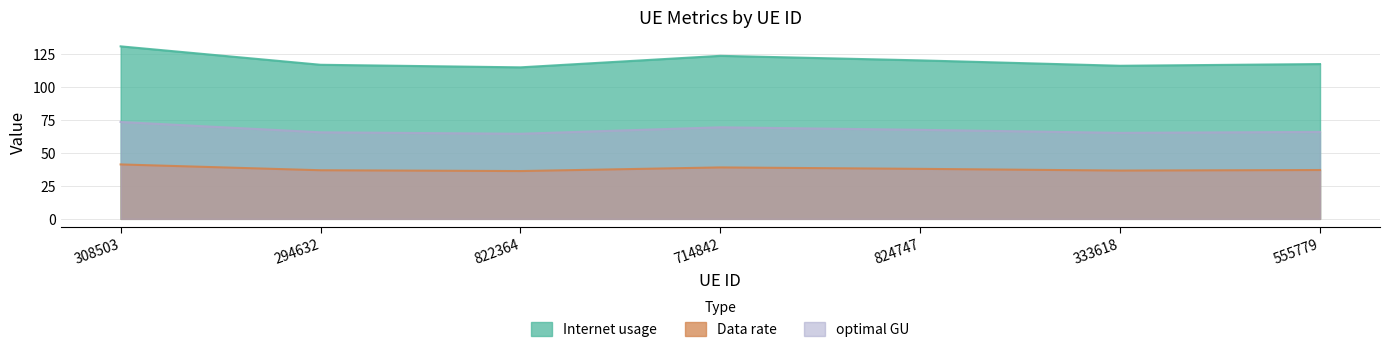

Which category has the lowest value in the Data rate series?

822364